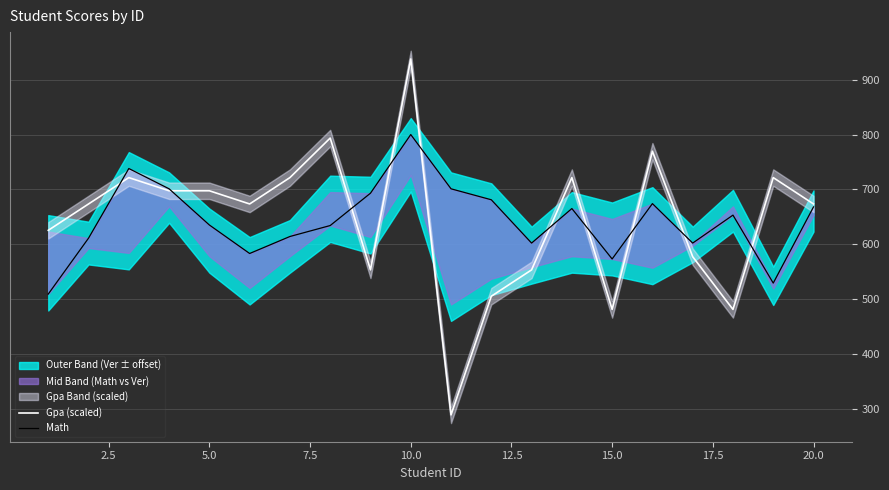

What is the lowest value of the Gpa (scaled) series?

288.6